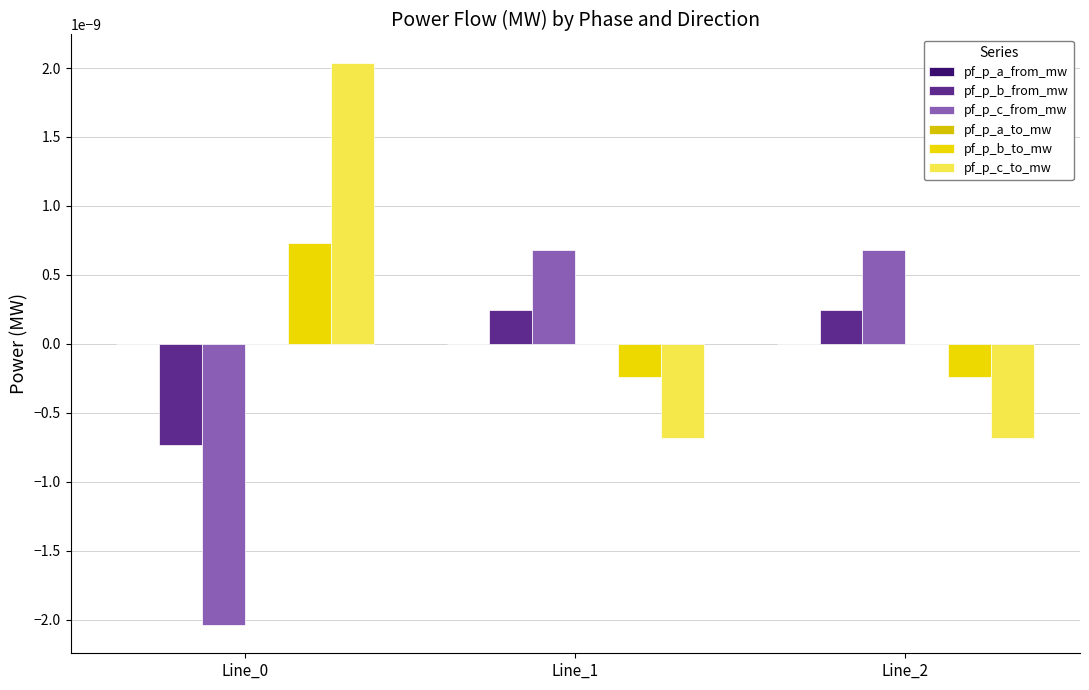

Which series has the largest range (max minus min)?

pf_p_c_from_mw